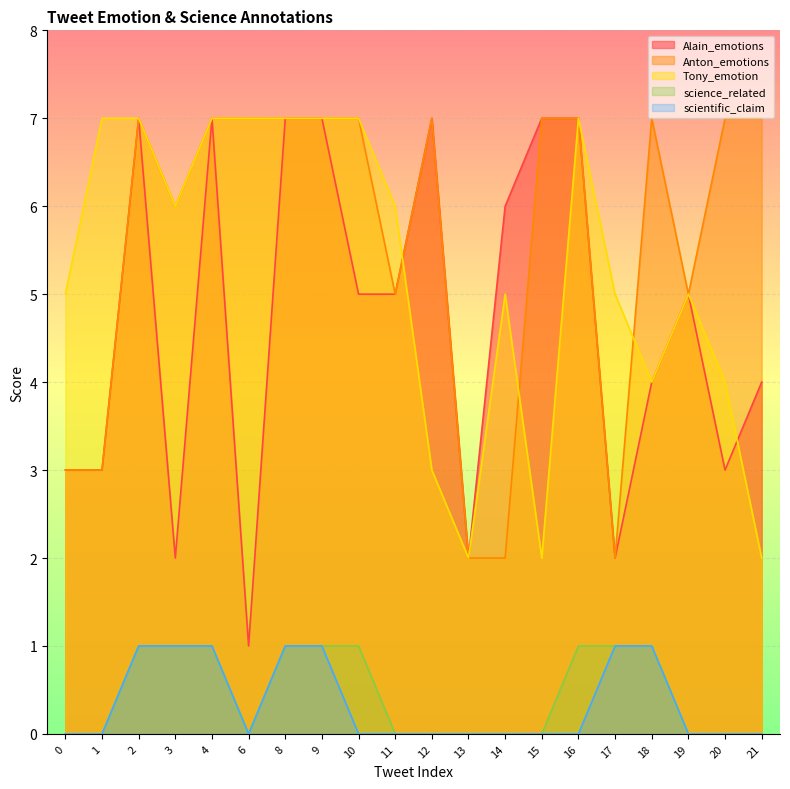

How many data points in scientific_claim are above 0?

7